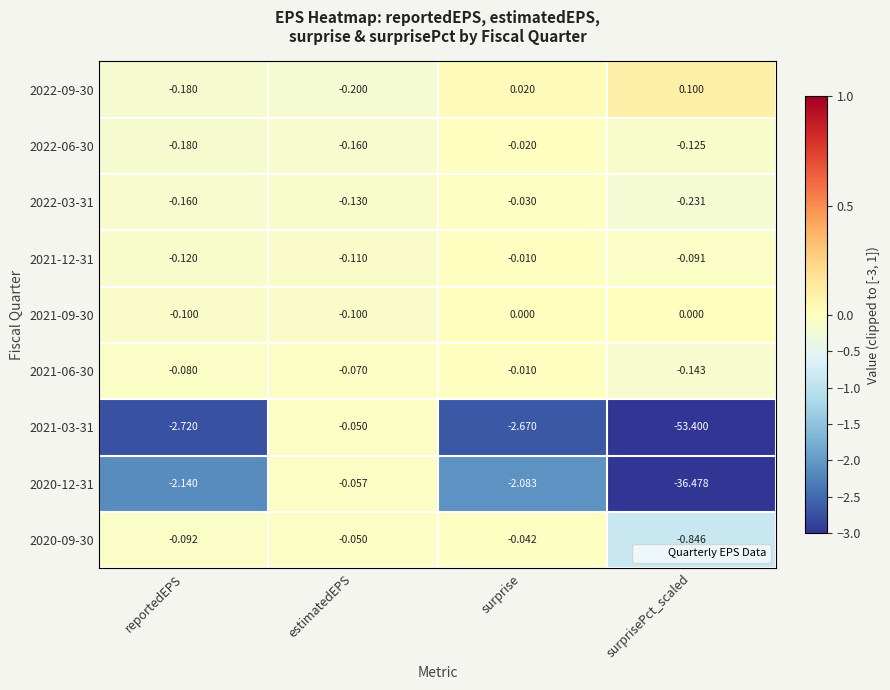

Where is 2022-09-30 nearest to the value 0?

surprise